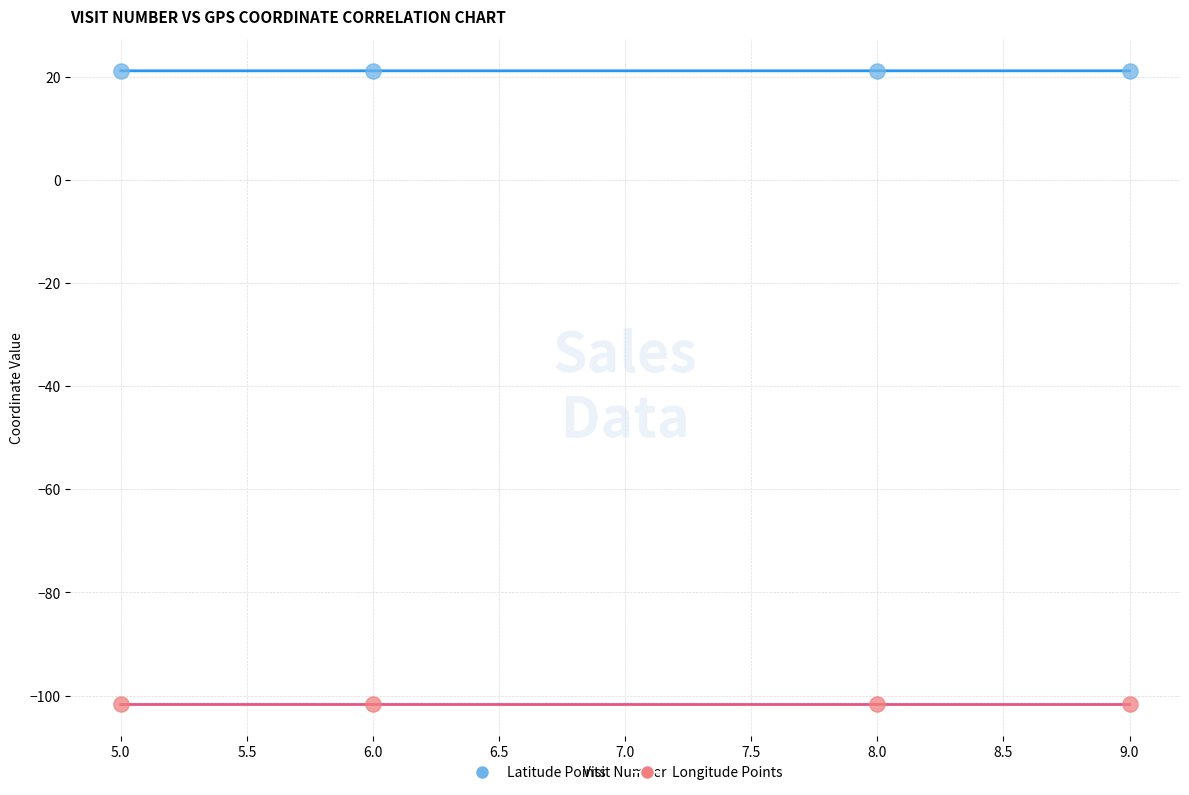

Across all data points, what is the range of Y values (max minus min)?

122.8